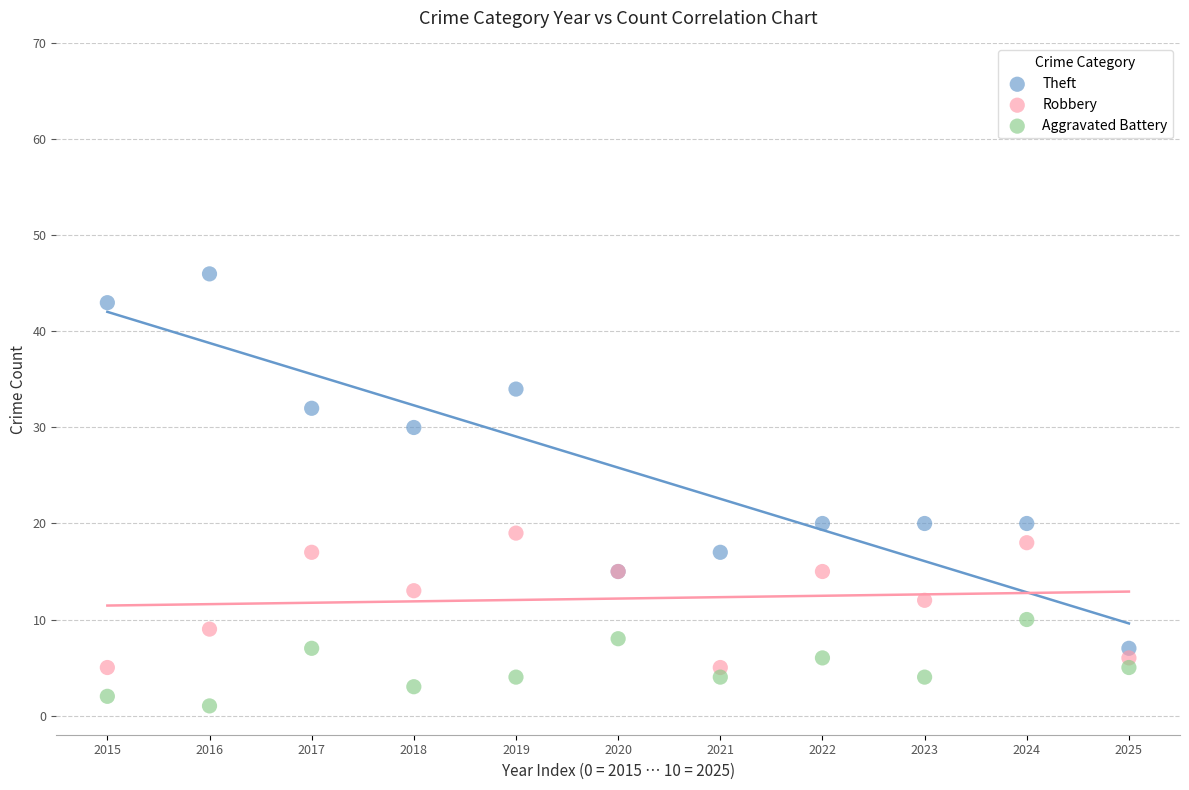

Which series contains the lowest Y value?

Aggravated Battery